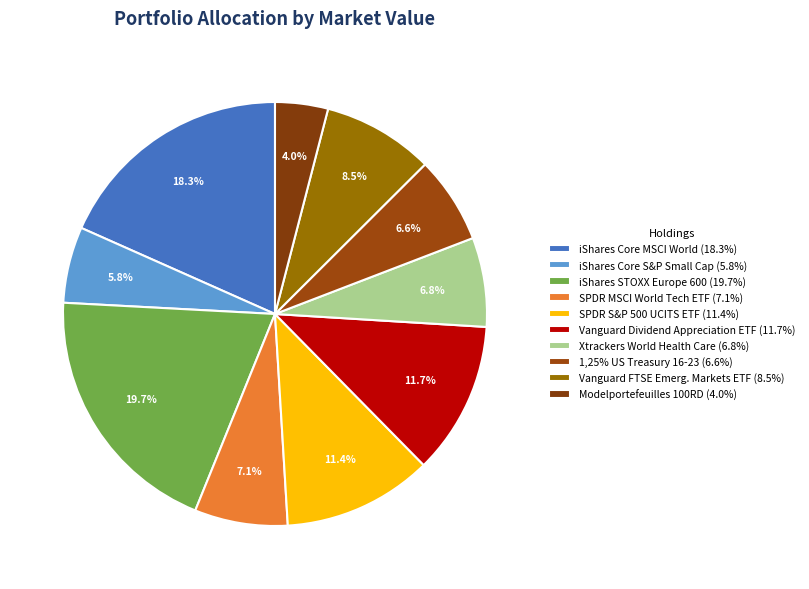

How much of the chart is everything except Vanguard FTSE Emerg. Markets ETF?

91.5%